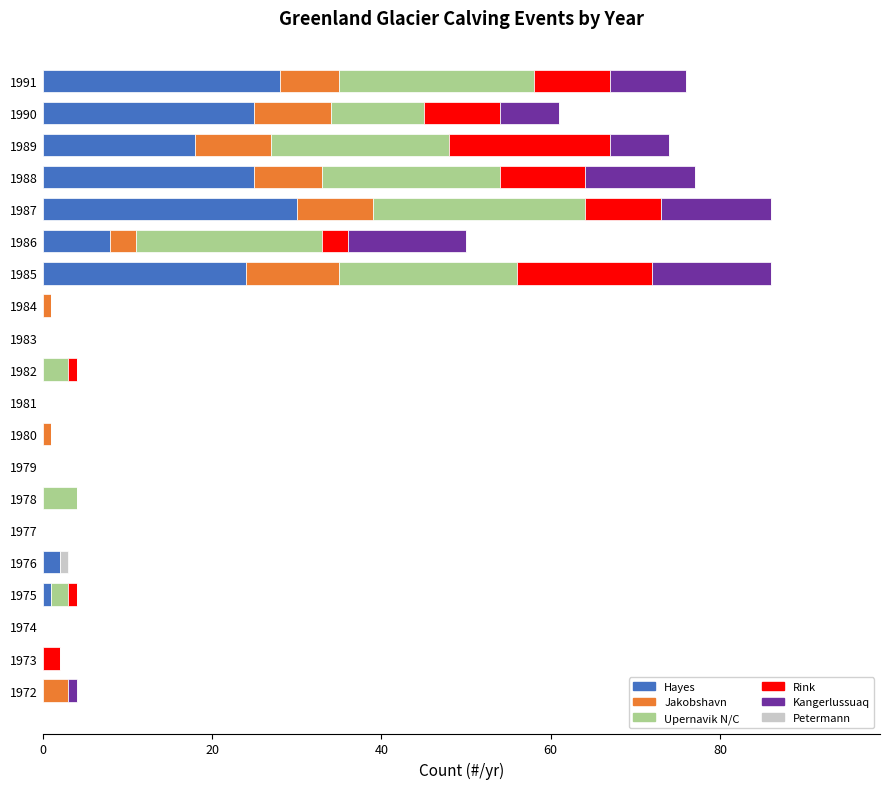

What is the total value across all series at 1987?

86